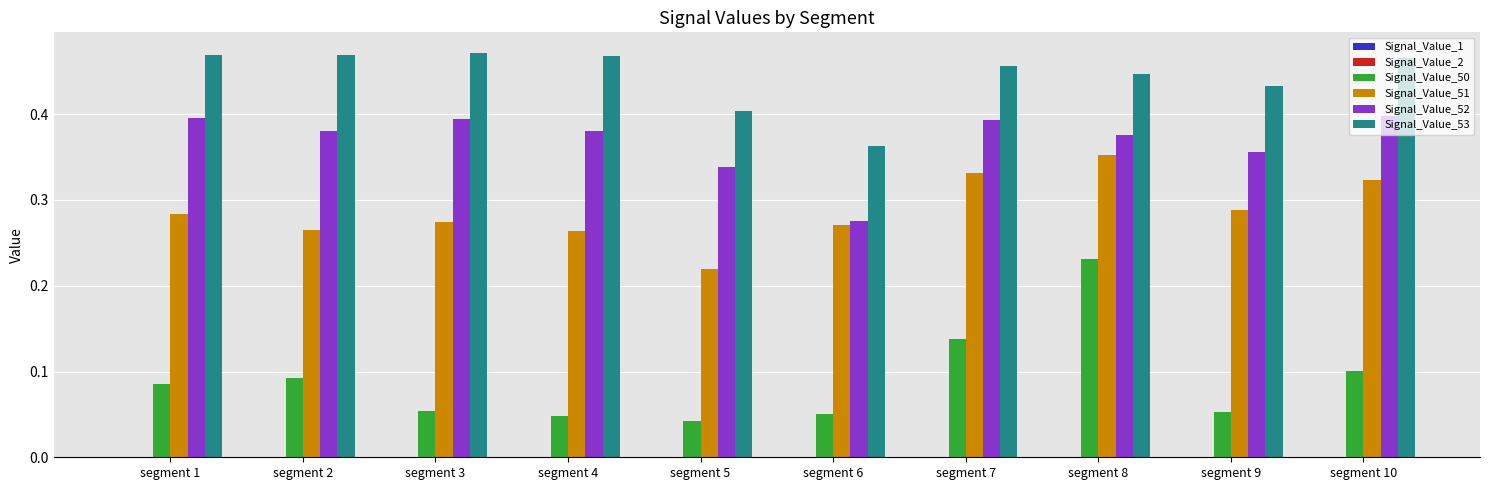

True or false: Signal_Value_50 has a value of 0.0 at segment 2.

False